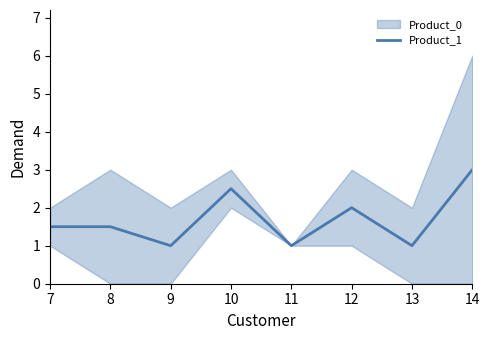

Where is the first local minimum?

9